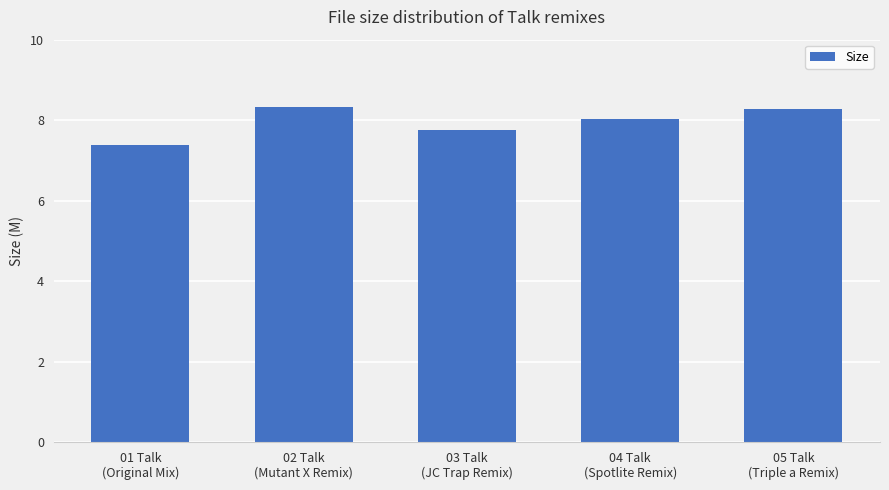

What is the value of the 3rd bar from the left?

7.8